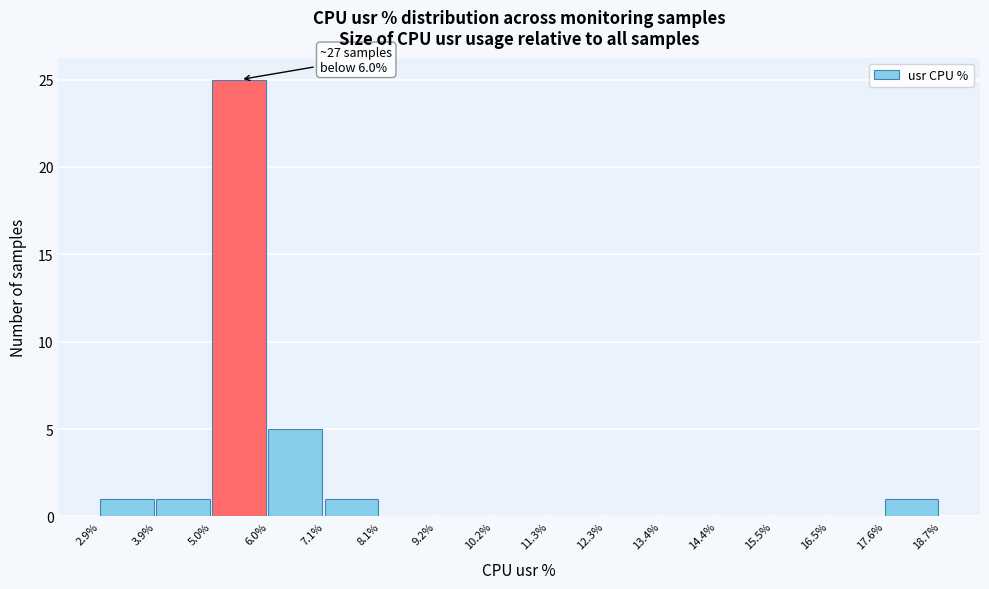

Which range on the x-axis has the tallest bar?

5.0% to 6.0%